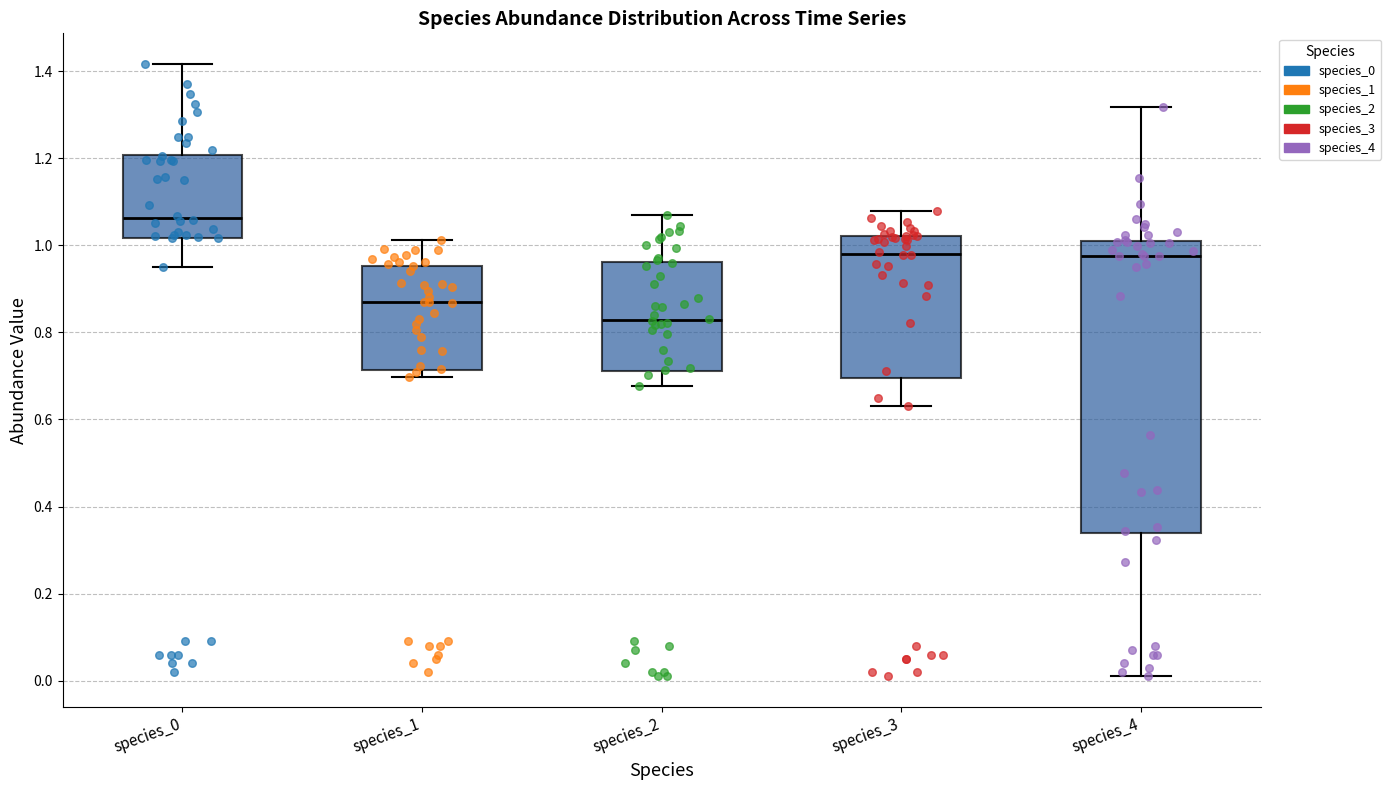

Reading left to right, read every box against the y-axis: the position of its median line, the range the box covers, and the ends of its whiskers. The values are not printed on the chart, so give them approximately, as read against the axis.

species_0: median 1.06, box 1.02 to 1.20, whiskers 0.96 to 1.42
species_1: median 0.86, box 0.72 to 0.96, whiskers 0.70 to 1.02
species_2: median 0.82, box 0.72 to 0.96, whiskers 0.68 to 1.08
species_3: median 0.98, box 0.70 to 1.02, whiskers 0.64 to 1.08
species_4: median 0.98, box 0.34 to 1.00, whiskers 0.02 to 1.32